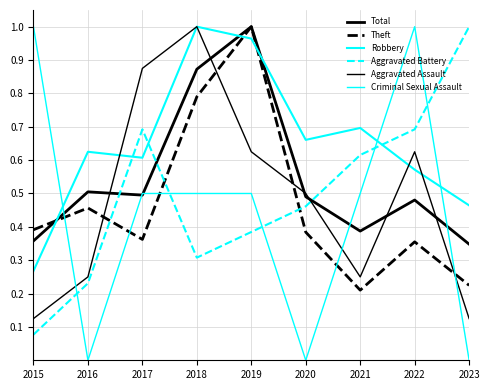

Count the number of categories in the chart.

9